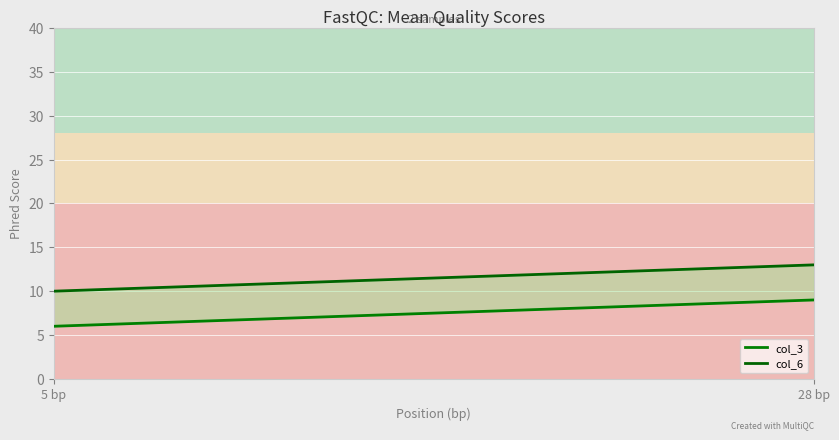

What is the maximum value shown in the chart?

13